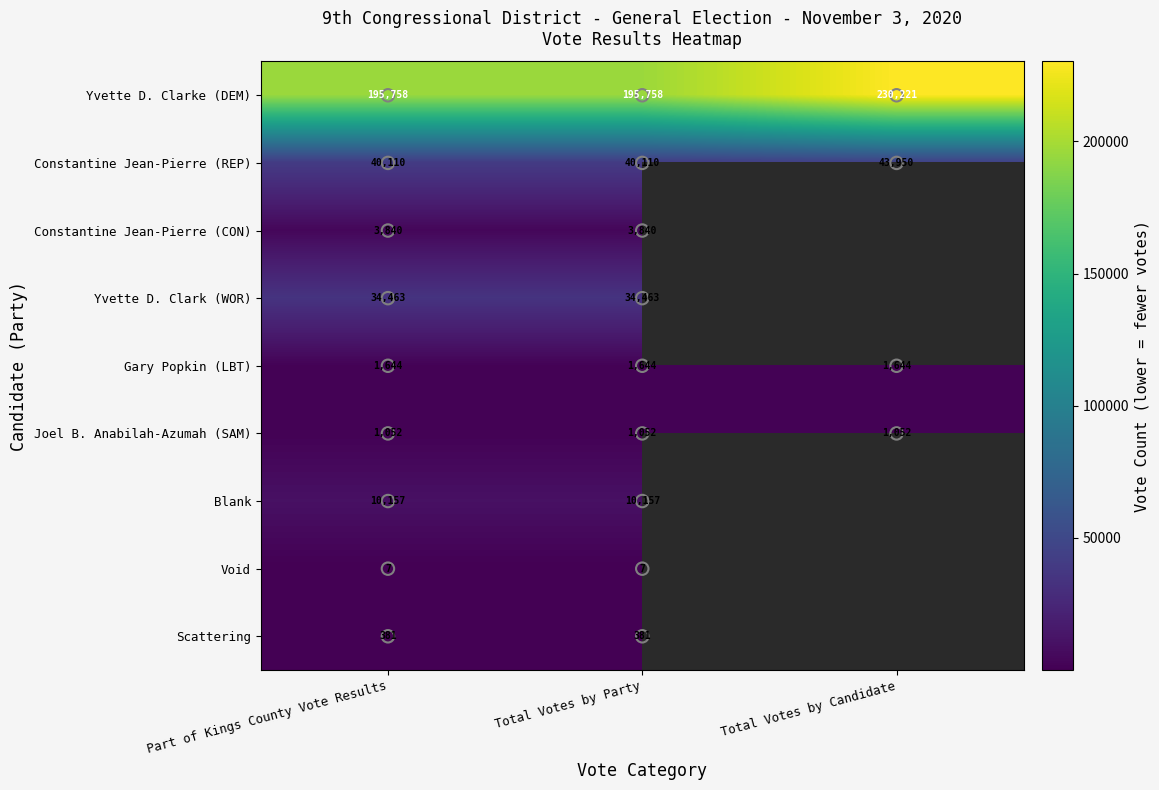

Which series has the largest total across all categories?

Yvette D. Clarke (DEM)